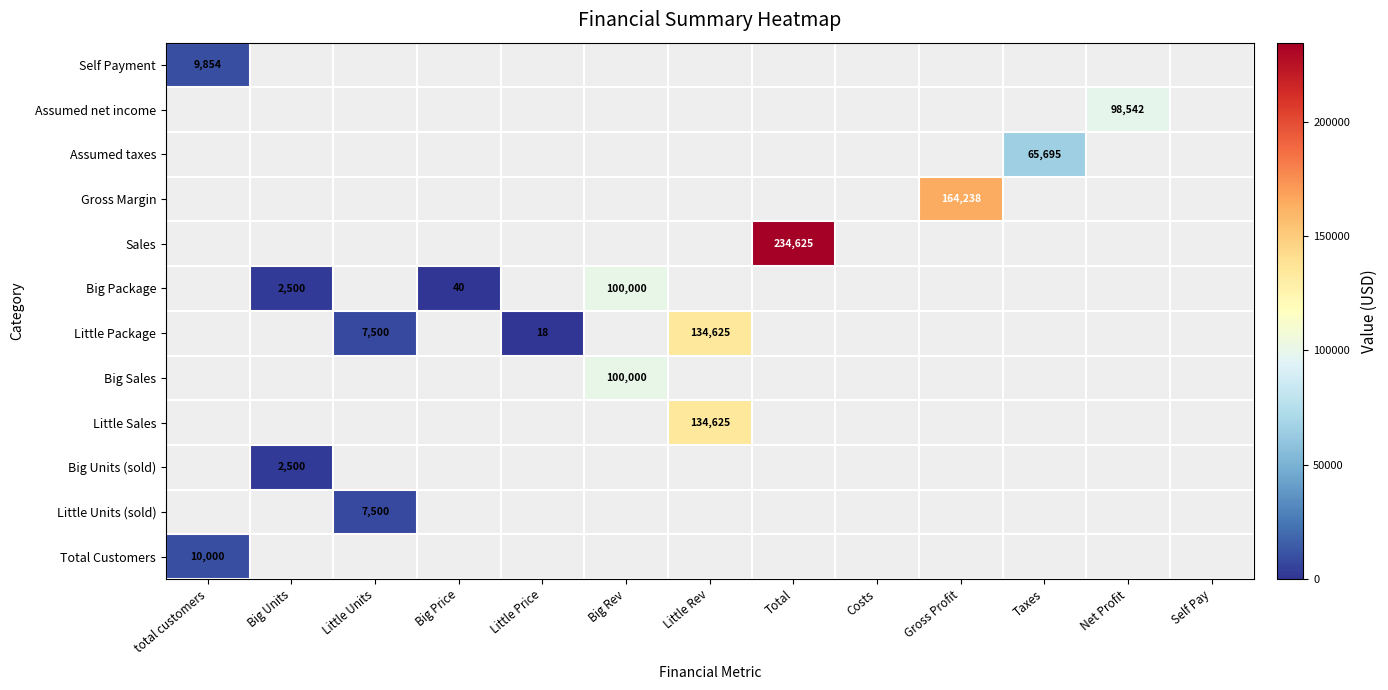

How many values in Self Payment are above zero?

1